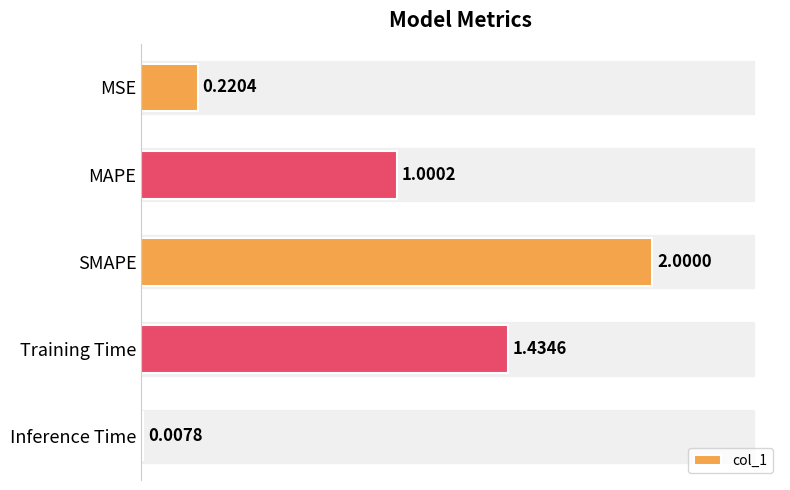

Rank the categories by value from lowest to highest.

Inference Time, MSE, MAPE, Training Time, SMAPE